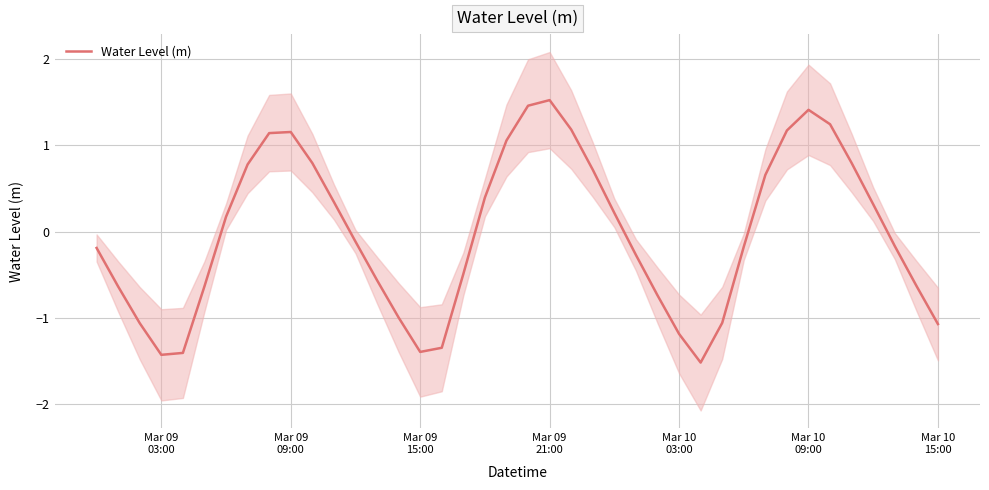

What position from the left is Mar 10
15:00?

7